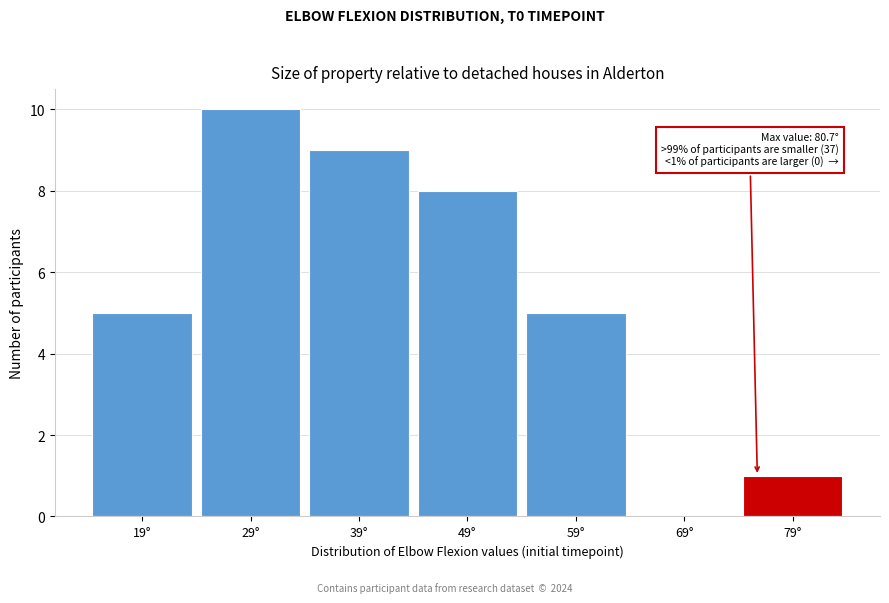

Reading left to right, transcribe all the data shown in this chart.

19°=5	29°=10	39°=9	49°=8	59°=5	69°=0	79°=1